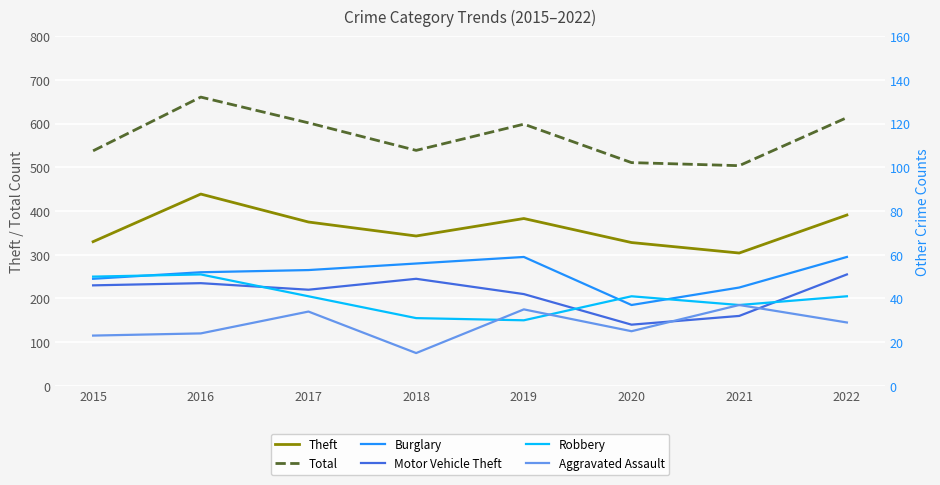

What is the total value across all series at 2016?

1274